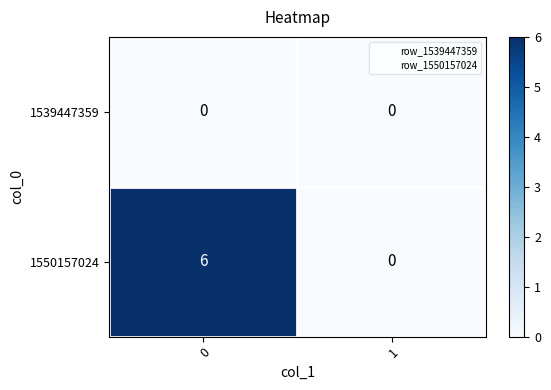

Rank the series by their maximum value, from highest to lowest.

1550157024, 1539447359